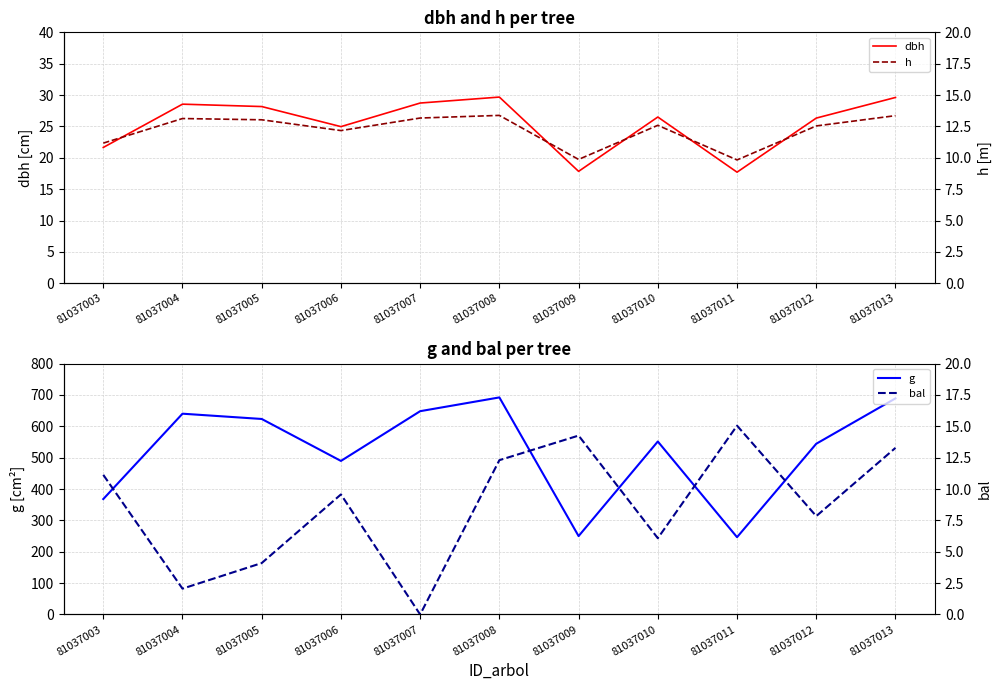

How many data points in bal are above 9?

6